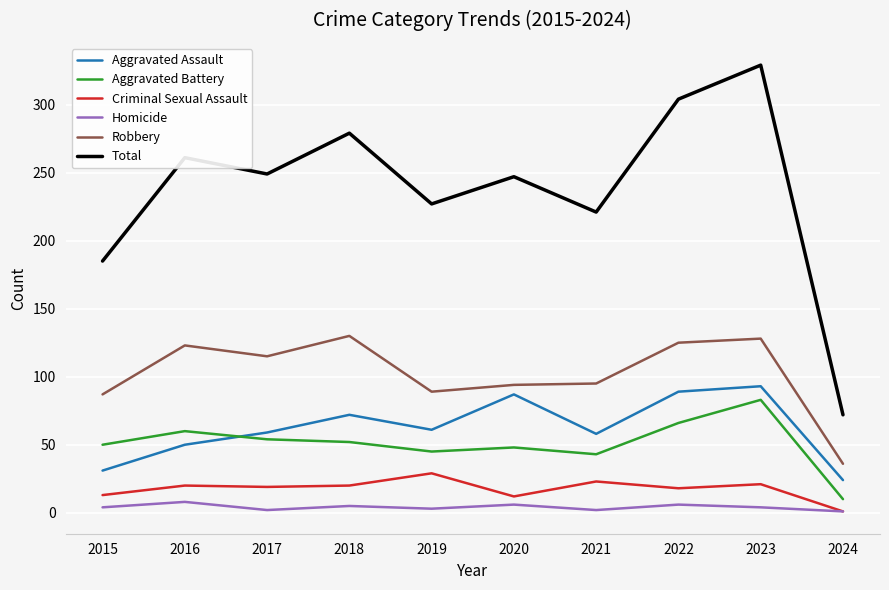

What is the minimum value shown in the chart?

1